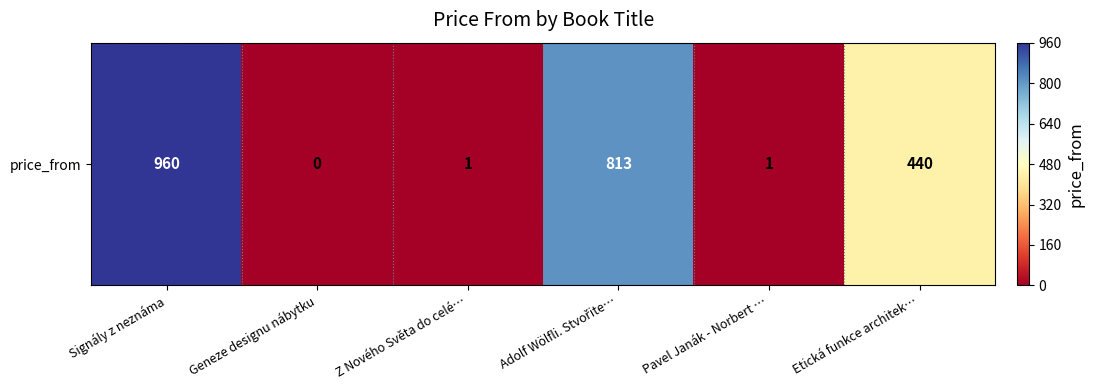

What is the sum of the values at Z Nového Světa do celé… and Pavel Janák - Norbert …?

2